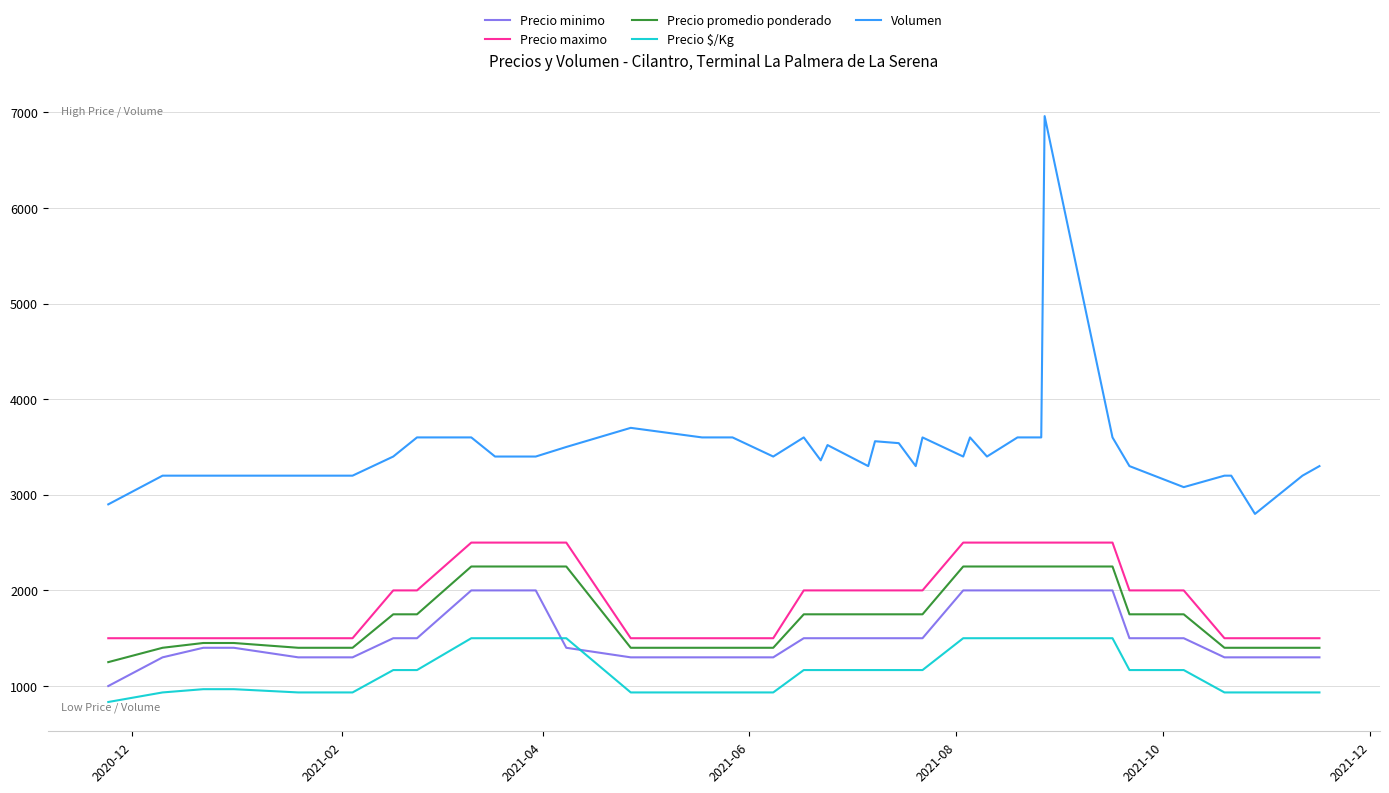

True or false: Precio minimo and Volumen cross at least once.

False